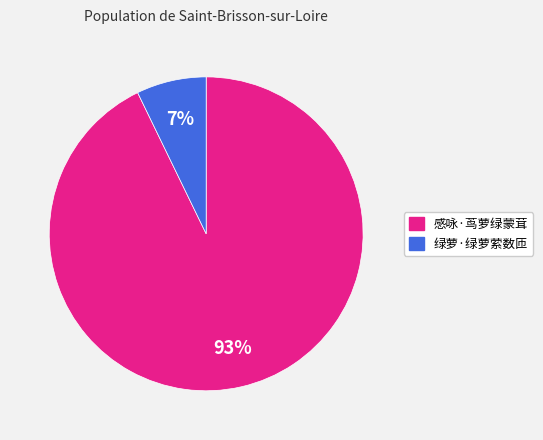

What percentage is the 绿萝·绿萝萦数匝 slice, to the nearest percent?

7%